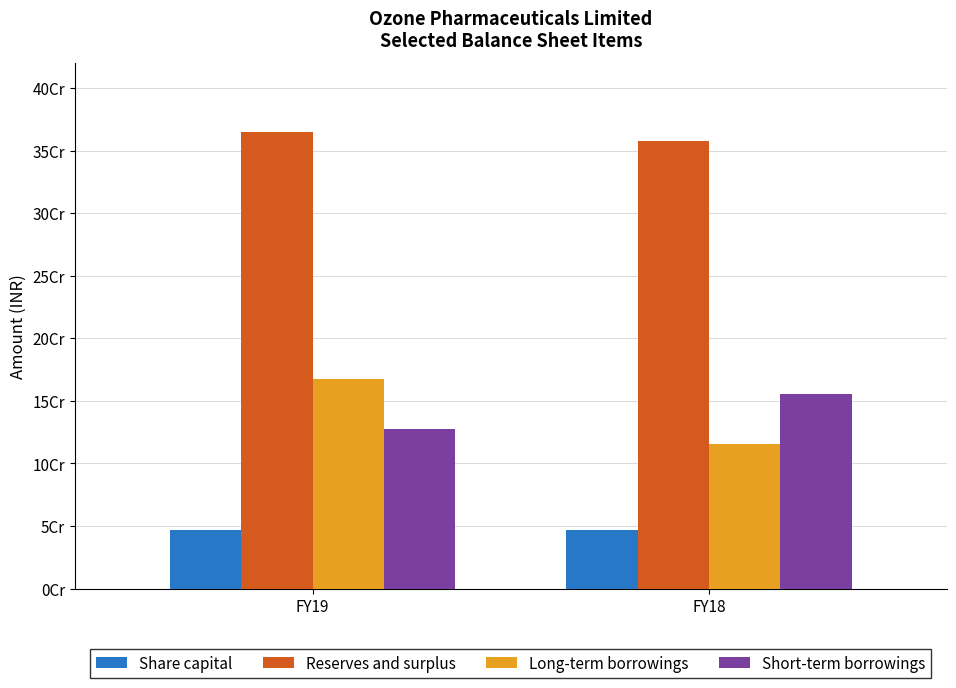

What are all the series names shown in the legend?

Share capital, Reserves and surplus, Long-term borrowings, Short-term borrowings